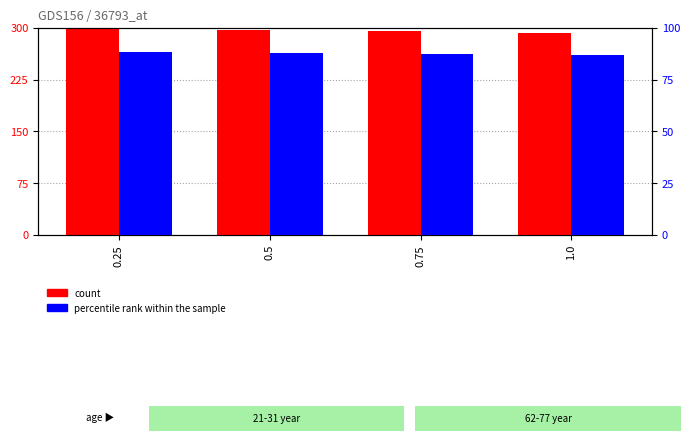

How many groups of bars are there?

4